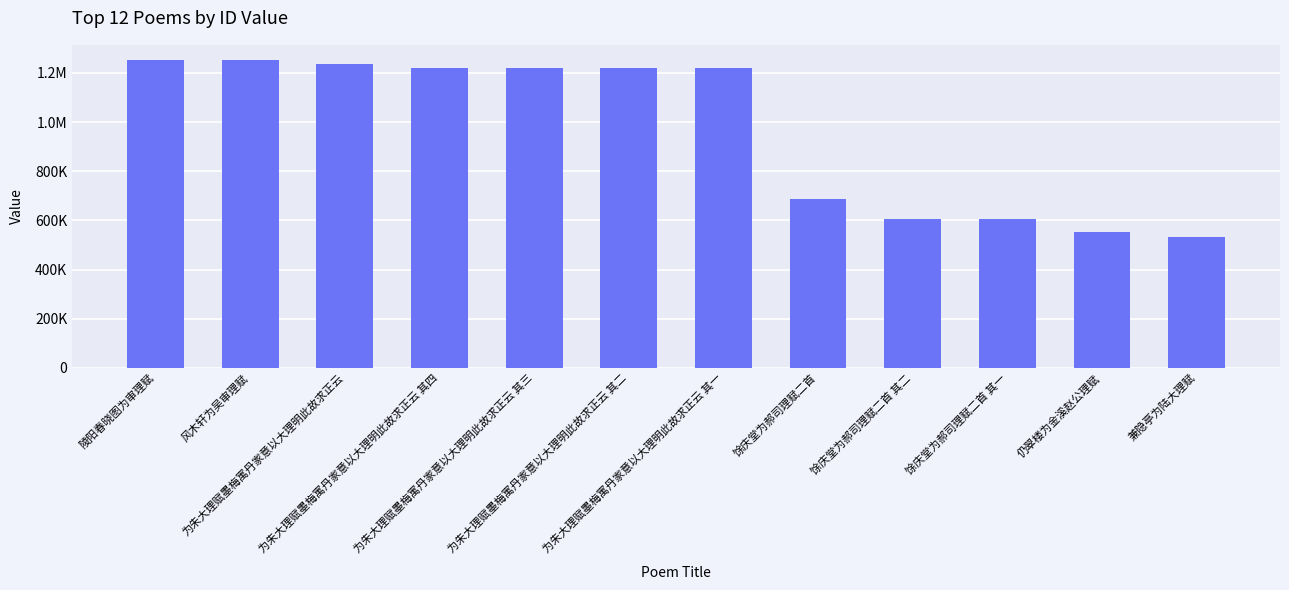

The chart shows a value of 339757 at 仍翠楼为金溪赵公理赋. True or false?

False